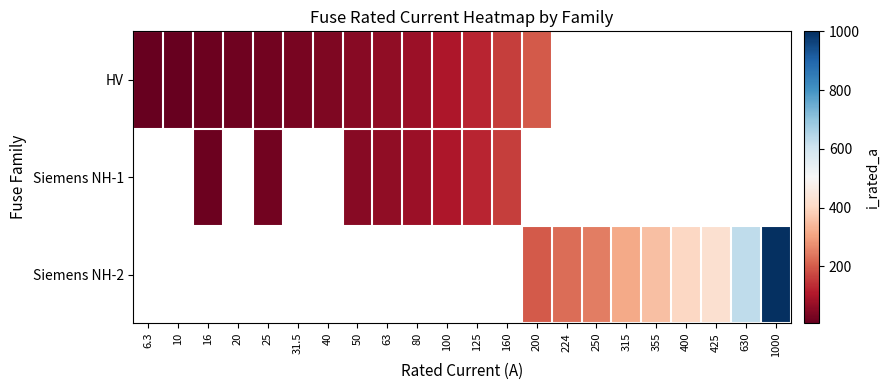

Is it true that HV equals 25.0 at 25?

True